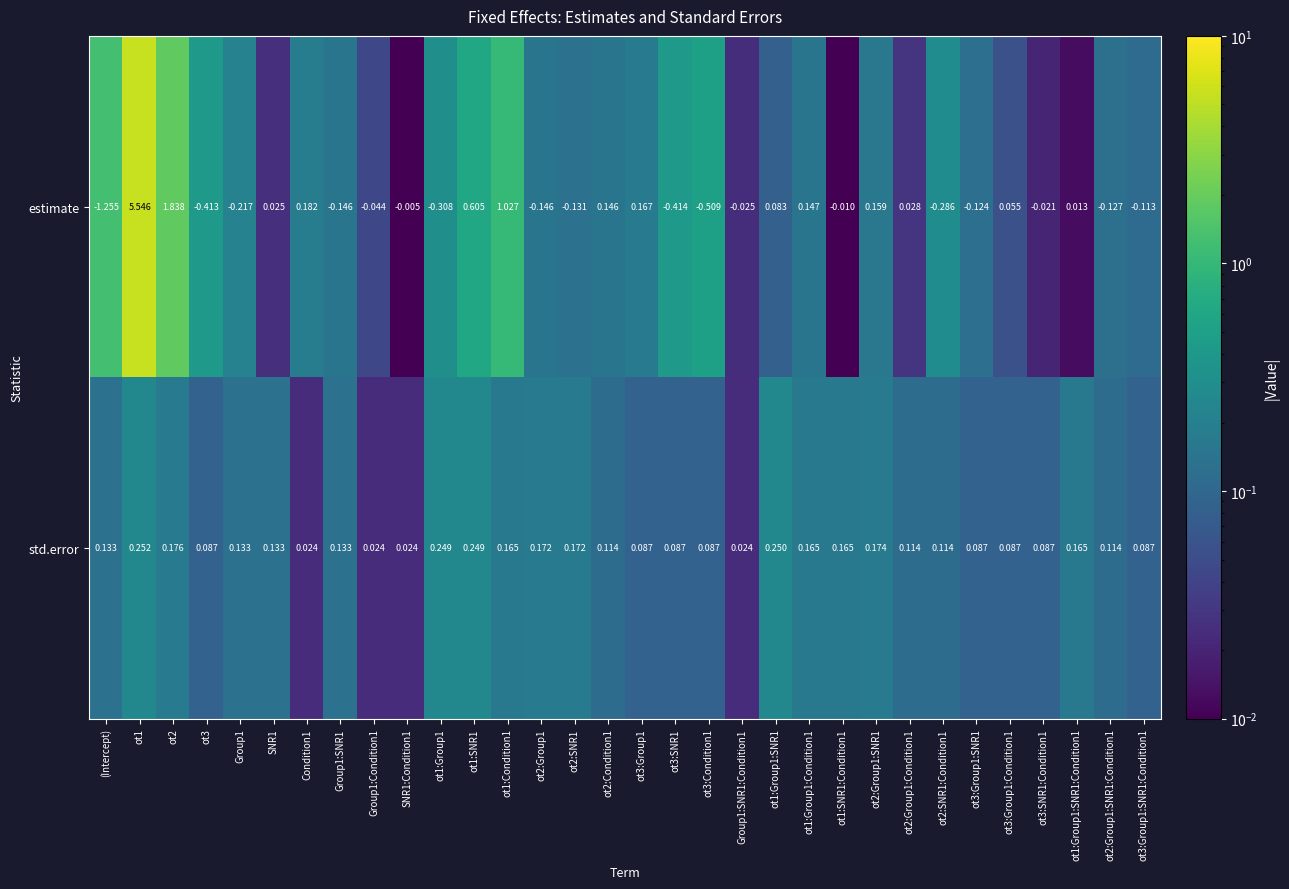

Which category has the lowest value across all series?

(Intercept)